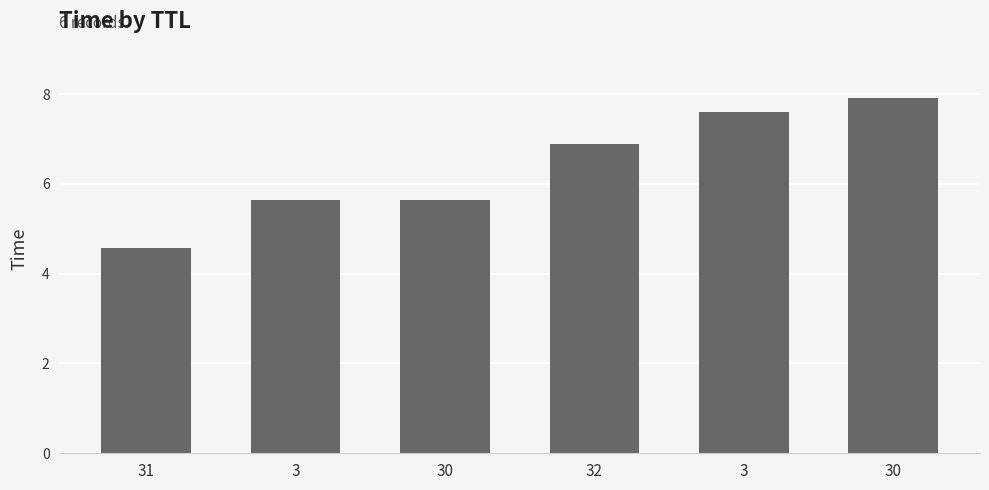

Are the bars grouped side by side (vs. stacked)?

No